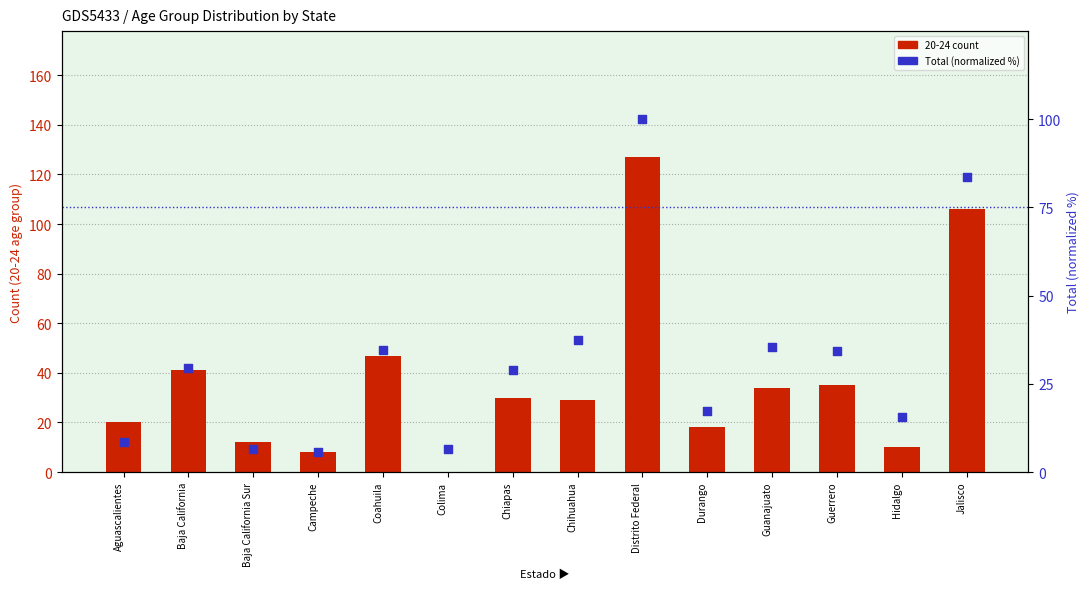

Is the value of 20 - 24 count at Distrito Federal greater than the value of Total (normalized %) at Colima?

Yes